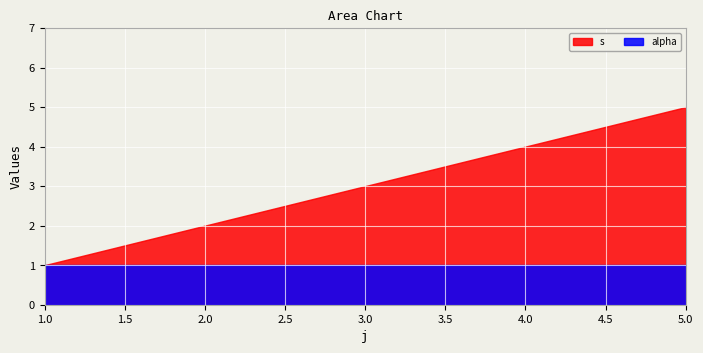

What is the difference between the maximum and minimum values in the s series?

4